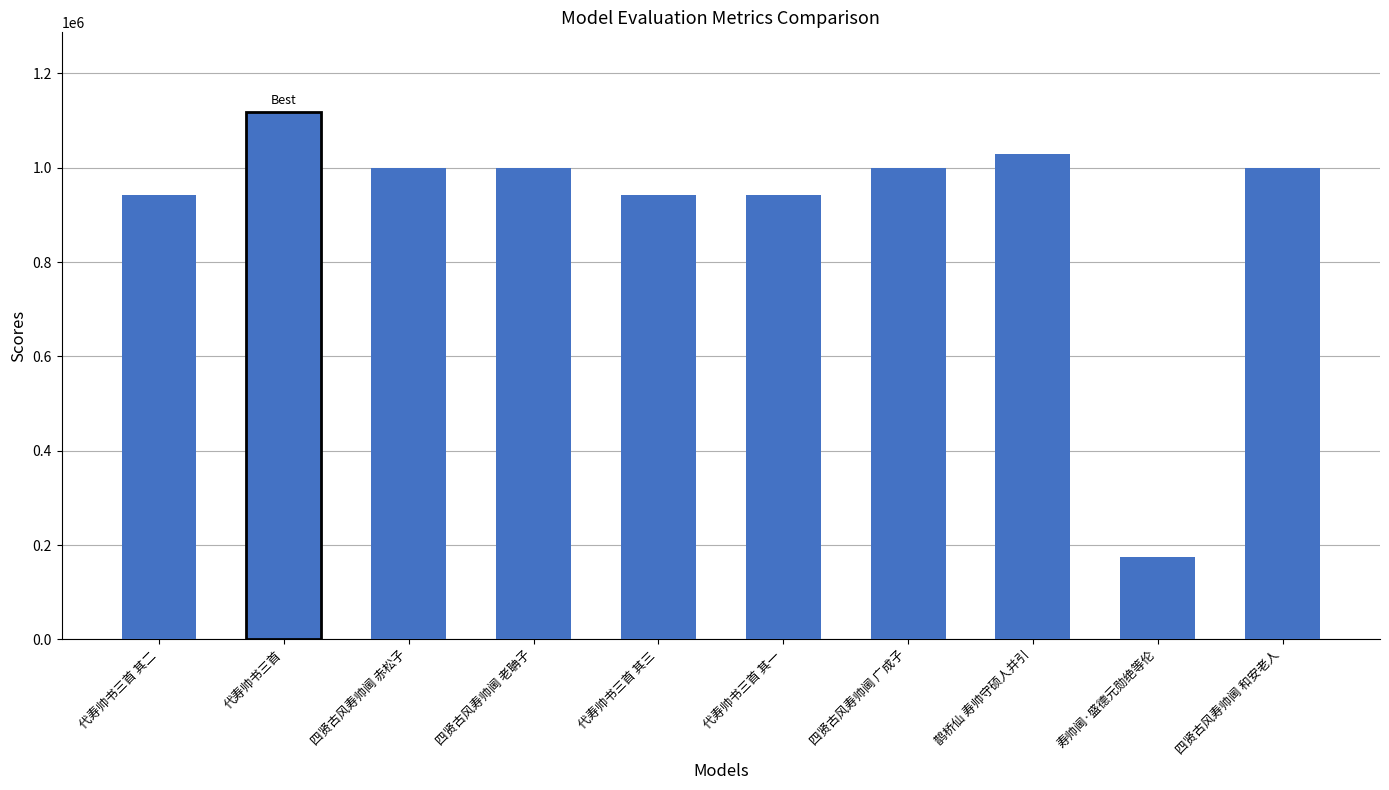

What is the difference between the maximum and minimum values?

943836